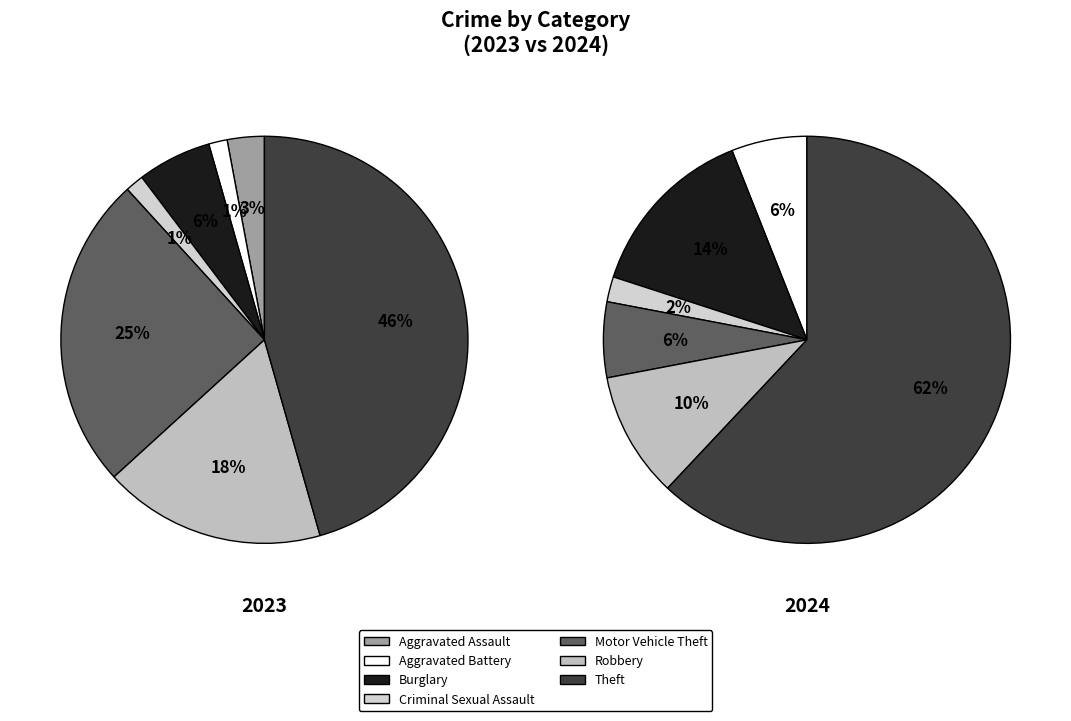

Combined, do Aggravated Battery and Robbery account for over 50%?

No